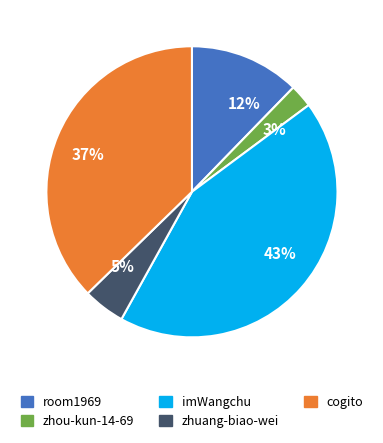

To the nearest percent, what is the combined percentage of imWangchu and zhuang-biao-wei?

48%